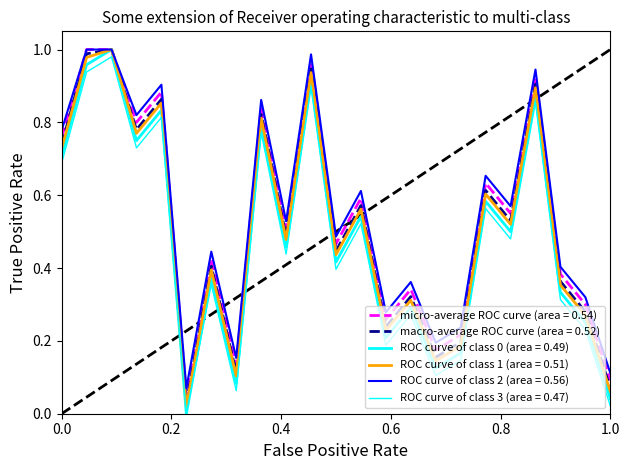

Does the chart have visible grid lines?

No